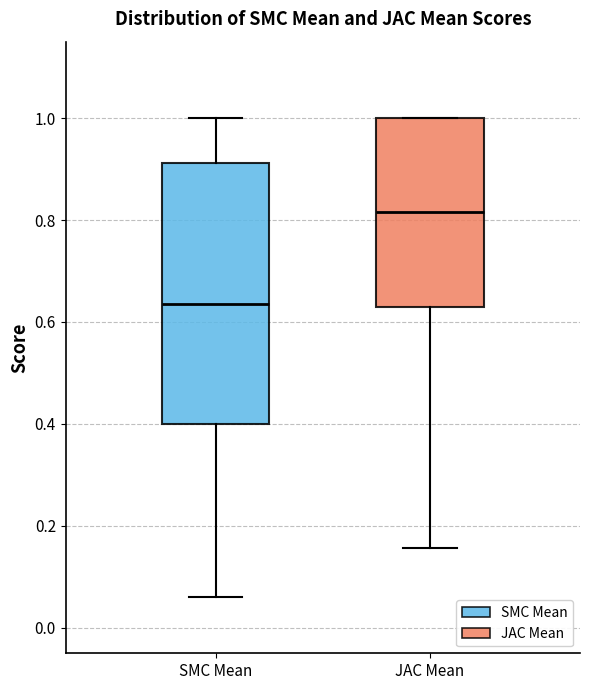

Comparing the boxes themselves (not the whiskers), which one is the tallest?

SMC Mean